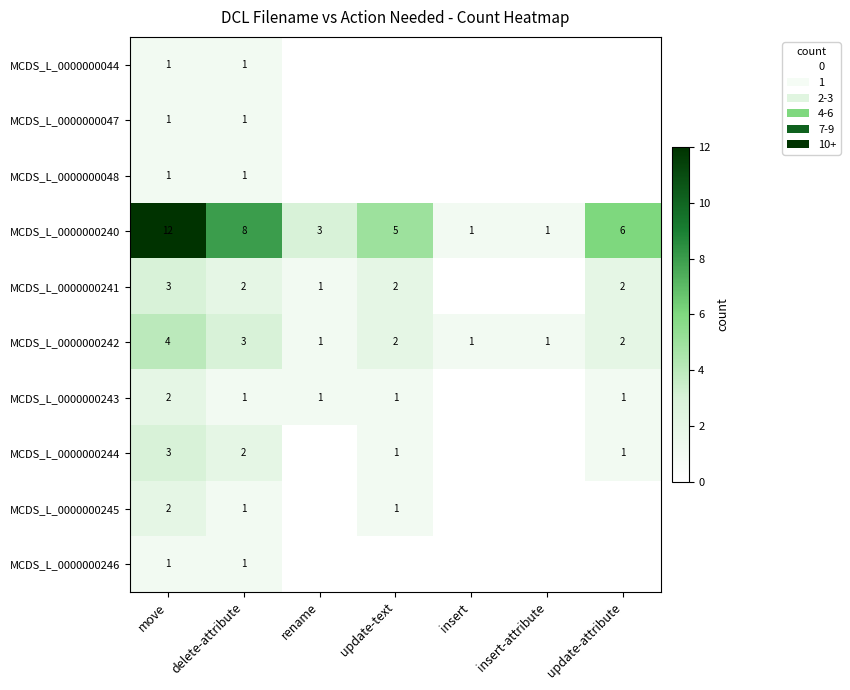

What is the sum of all MCDS_L_0000000242 values?

14